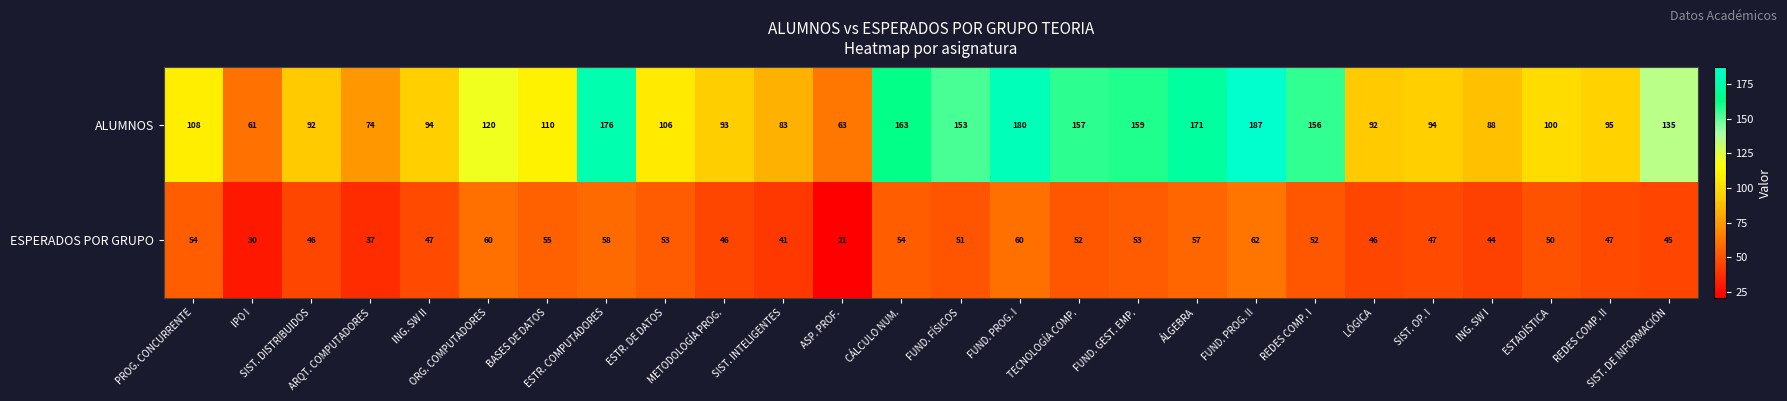

What is the minimum value shown in the chart?

21